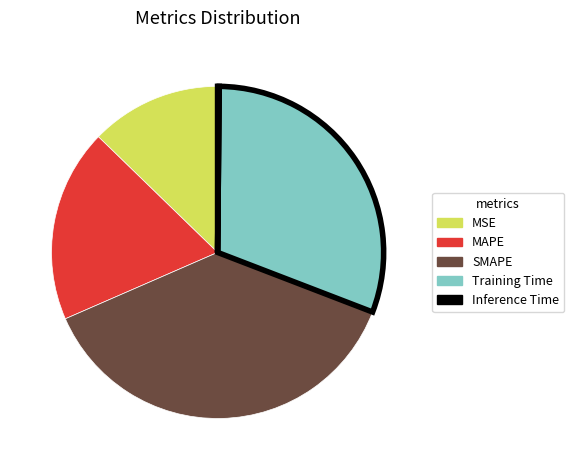

Is SMAPE the majority of the pie?

No